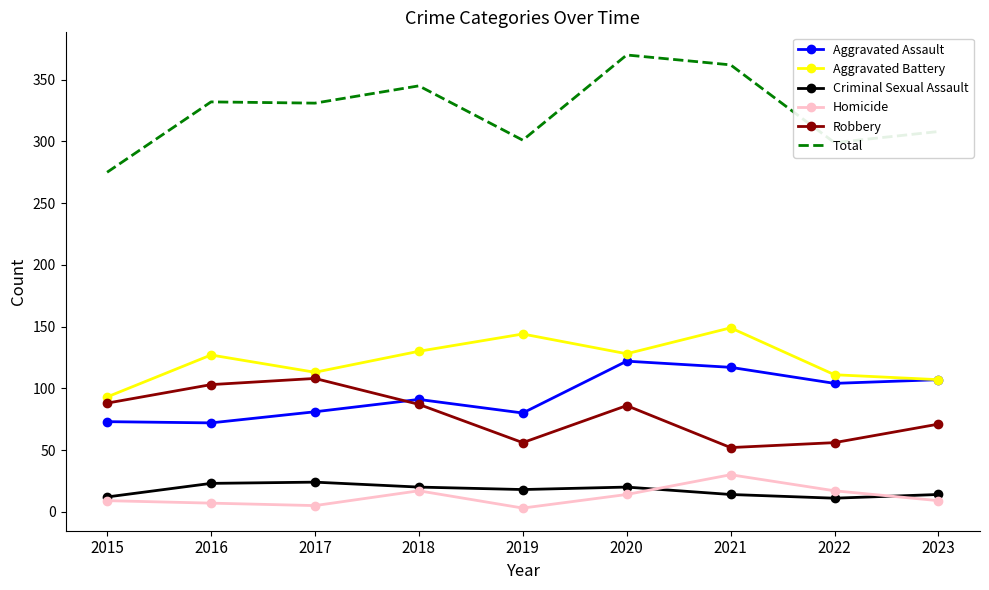

What is the lowest value of the Aggravated Assault series?

72